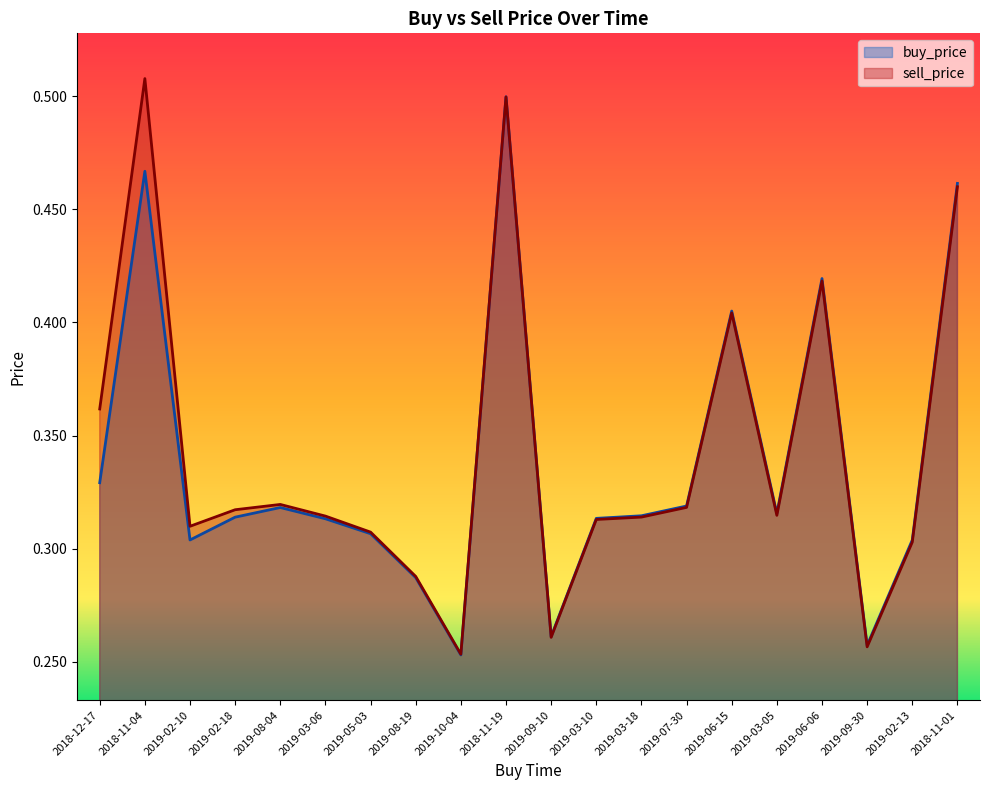

Reading right to left, list all the values displayed in this chart.

buy_price: 0.5	0.3	0.3	0.4	0.3	0.4	0.3	0.3	0.3	0.3	0.5	0.3	0.3	0.3	0.3	0.3	0.3	0.3	0.5	0.3
sell_price: 0.5	0.3	0.3	0.4	0.3	0.4	0.3	0.3	0.3	0.3	0.5	0.3	0.3	0.3	0.3	0.3	0.3	0.3	0.5	0.4